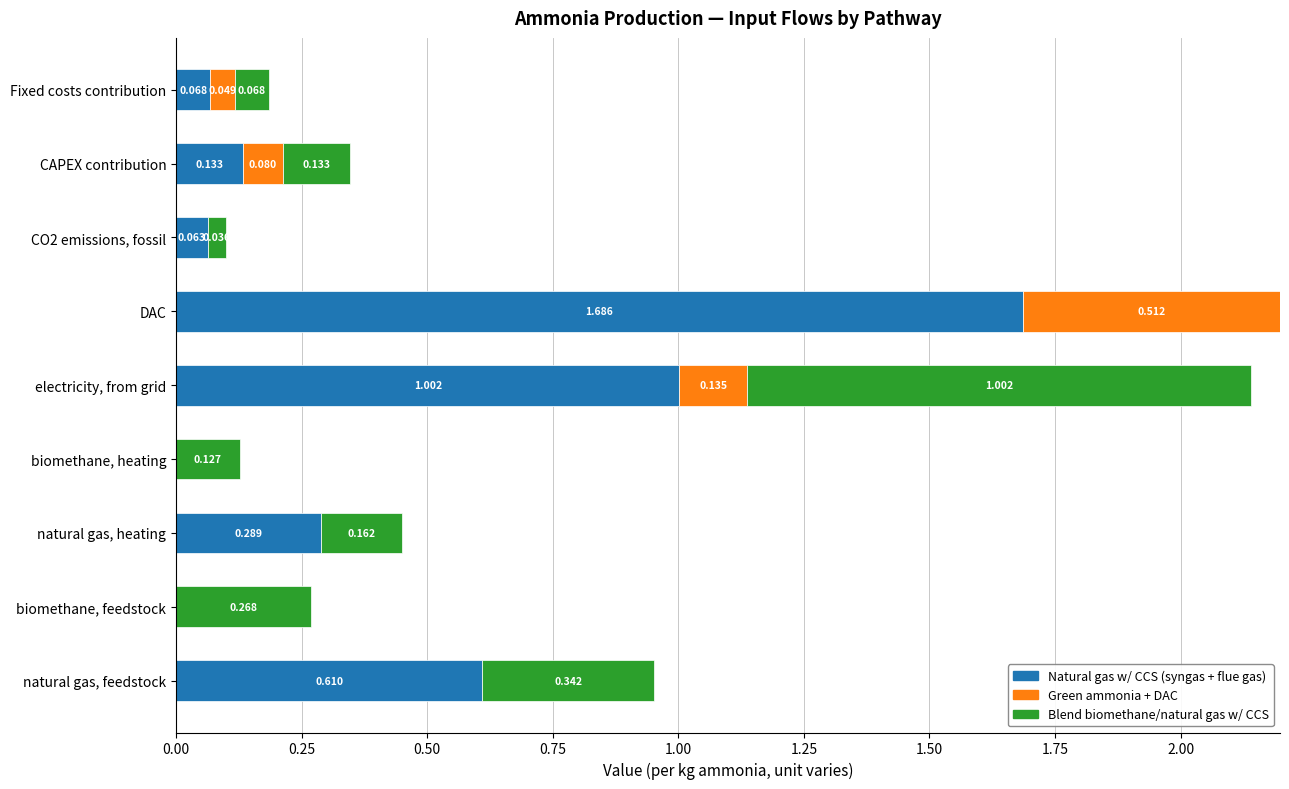

At which category is the sum across all series the highest?

DAC